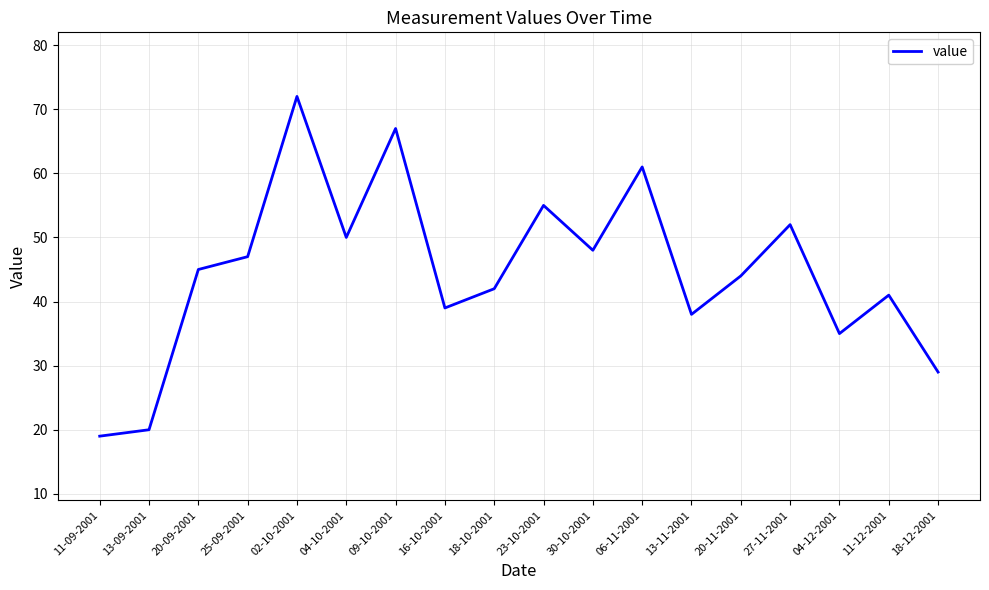

Reading right to left, list all the values displayed in this chart.

18-12-2001=29	11-12-2001=41	04-12-2001=35	27-11-2001=52	20-11-2001=44	13-11-2001=38	06-11-2001=61	30-10-2001=48	23-10-2001=55	18-10-2001=42	16-10-2001=39	09-10-2001=67	04-10-2001=50	02-10-2001=72	25-09-2001=47	20-09-2001=45	13-09-2001=20	11-09-2001=19